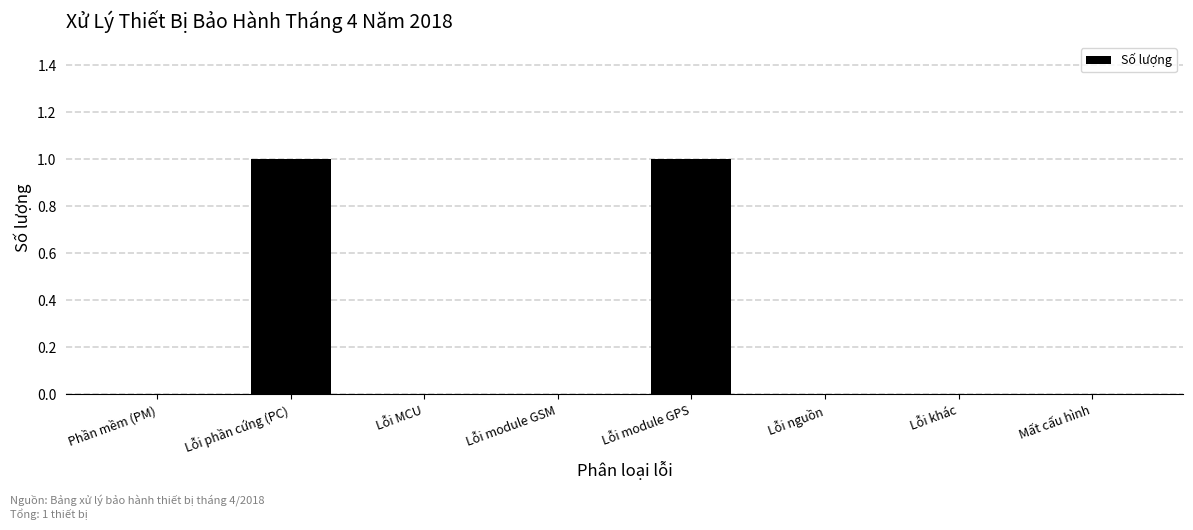

Reading left to right, transcribe all the data shown in this chart.

Phần mềm (PM)=0	Lỗi phần cứng (PC)=1	Lỗi MCU=0	Lỗi module GSM=0	Lỗi module GPS=1	Lỗi nguồn=0	Lỗi khác=0	Mất cấu hình=0